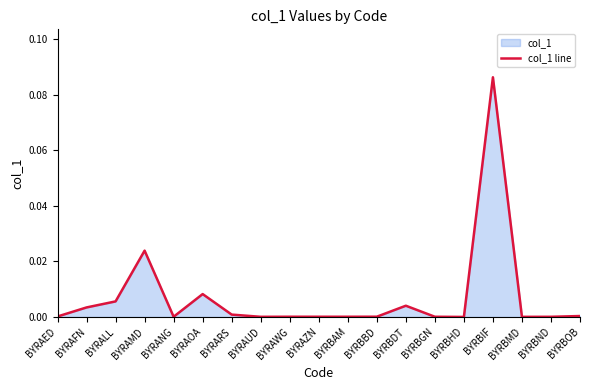

How many data points does each series have?

19